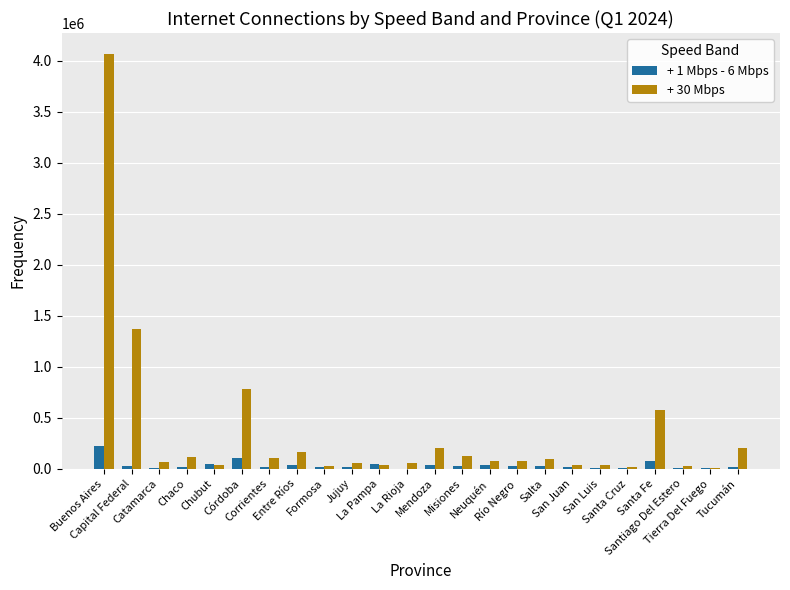

Which series has the largest total across all categories?

+ 30 Mbps